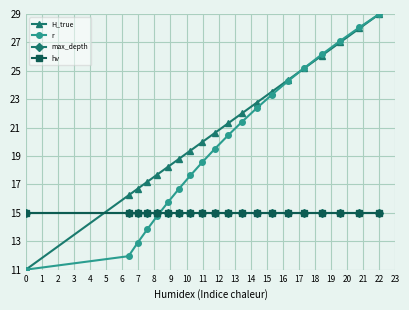

Is this an area chart (filled region under the line)?

No